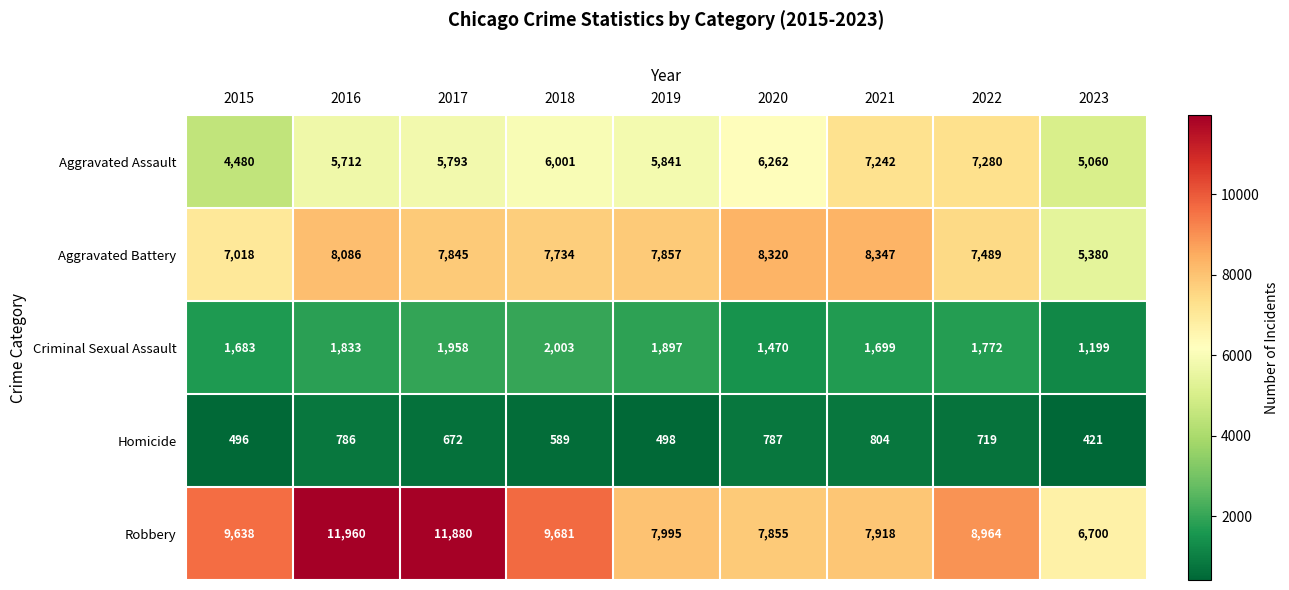

What is the total value across all series at 2019?

24088